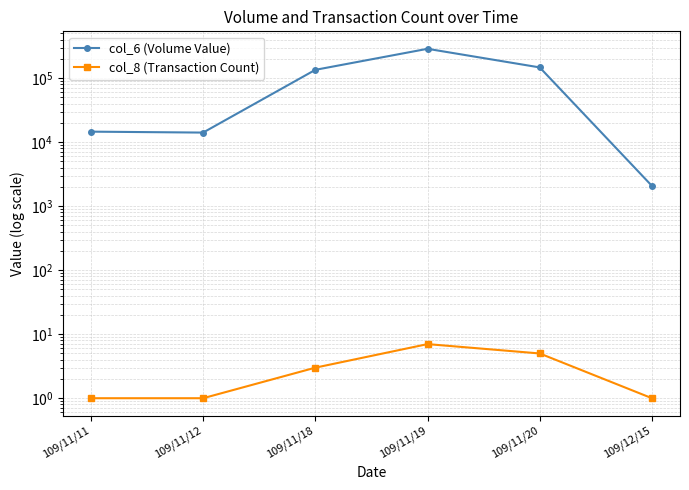

Where is col_8 (Transaction Count) nearest to the value 4?

109/11/18